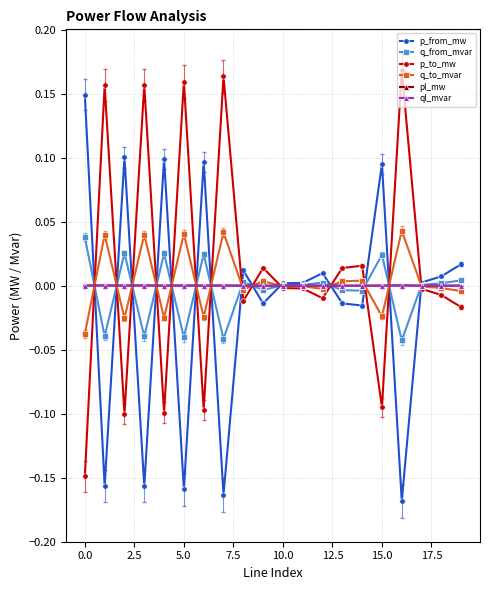

True or false: q_to_mvar has more than 0 interior local peaks.

True